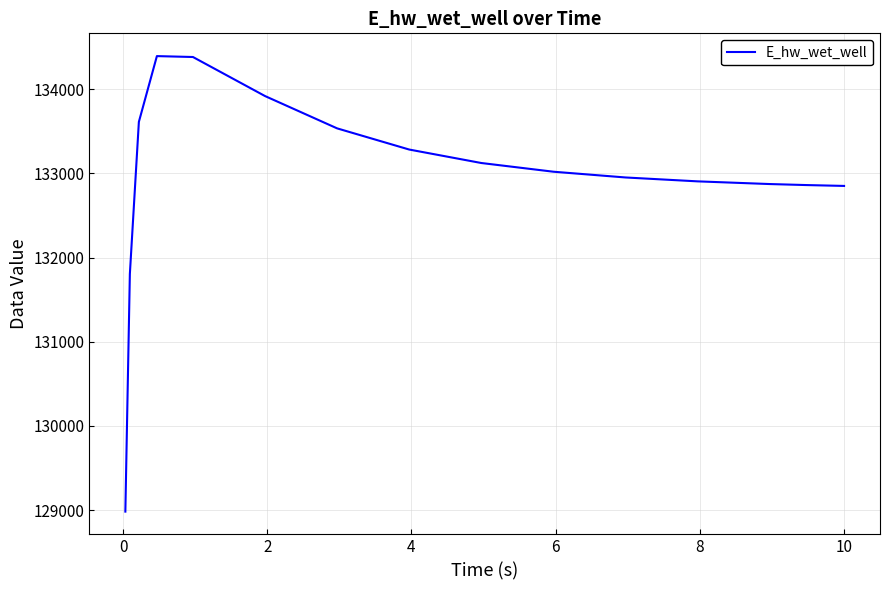

What is the maximum value shown in the chart?

134392.5